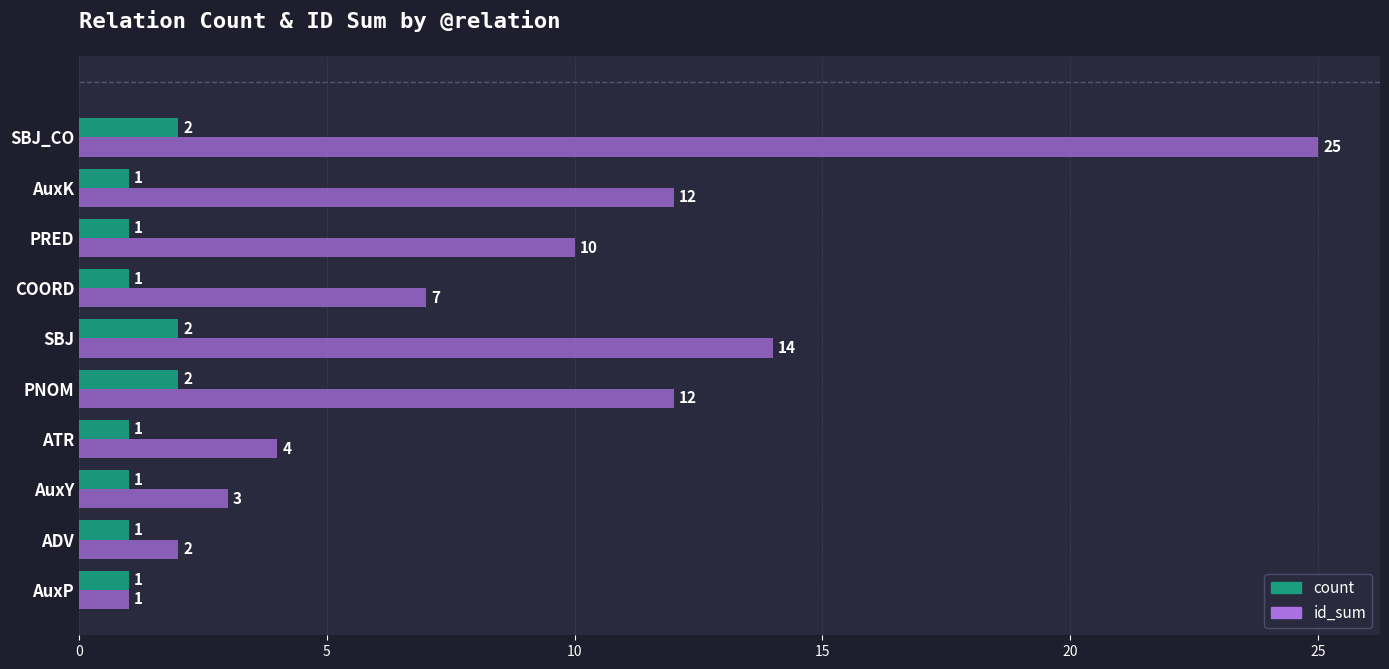

Rank the series by their average value, from lowest to highest.

count, id_sum